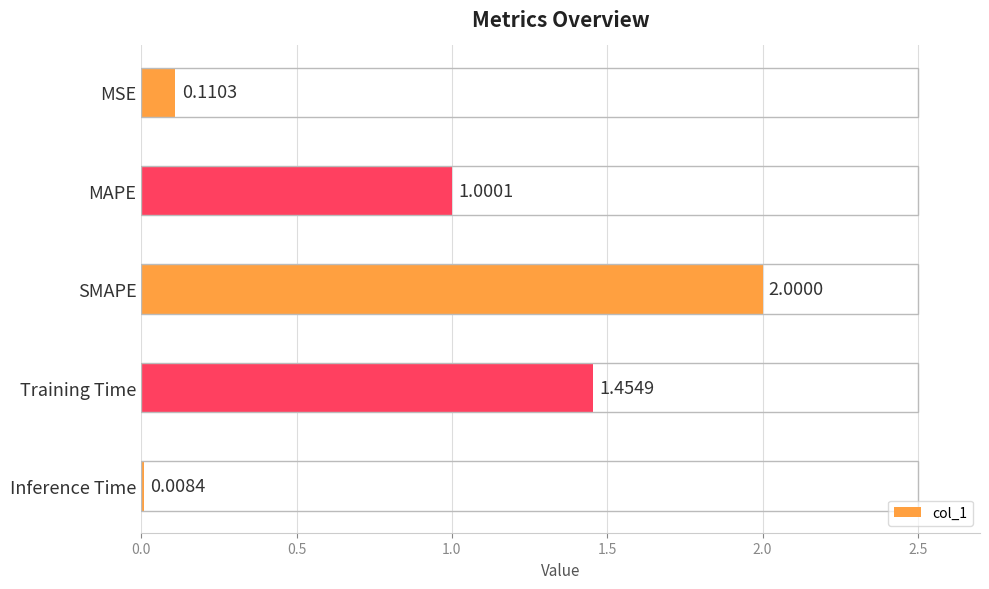

Where is the data nearest to the value 1?

MAPE